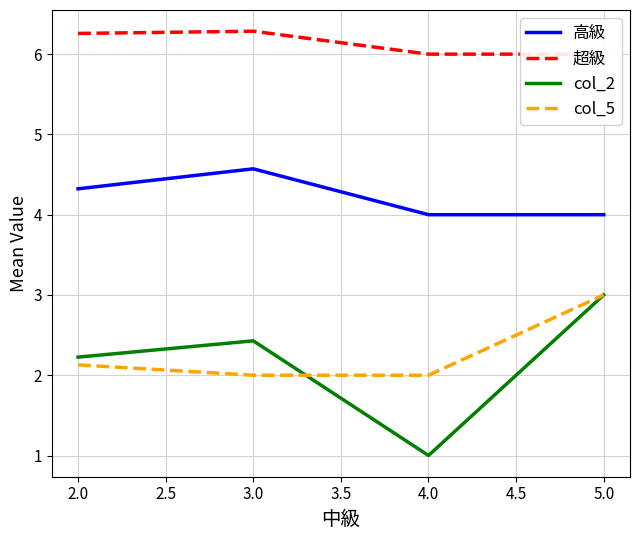

True or false: 高級 and col_5 intersect in this chart.

False